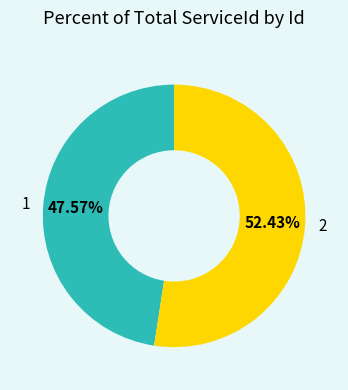

To the nearest percent, what is the difference between the 2 and 1 slice percentages?

5%